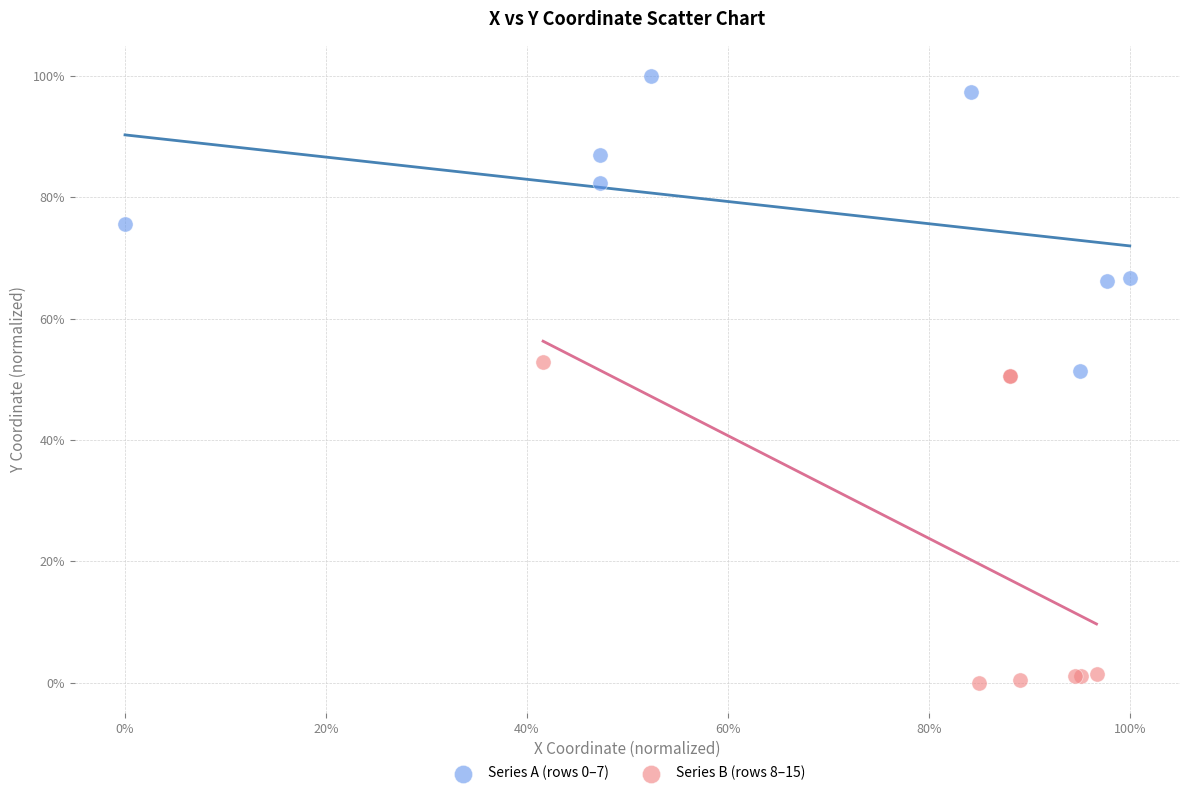

Which series reaches the minimum Y coordinate?

Series B (rows 8–15)